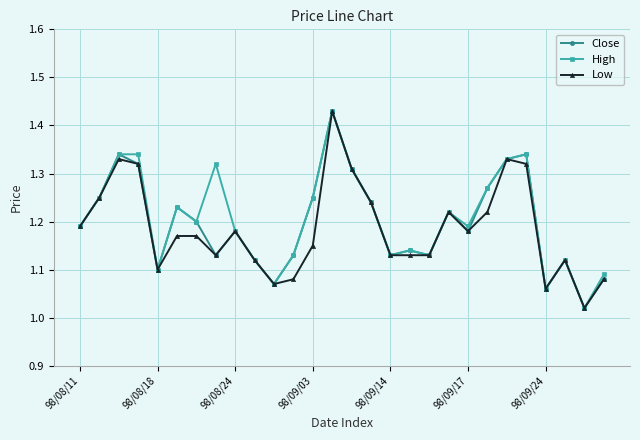

What are all the series names shown in the legend?

Close, High, Low